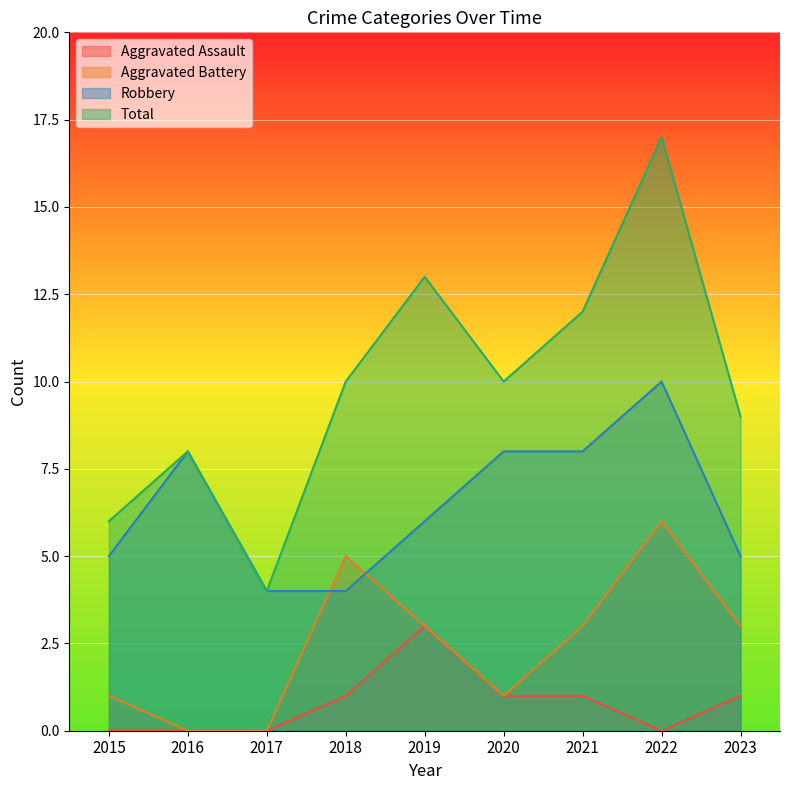

At which label is Total closest to 10?

2018